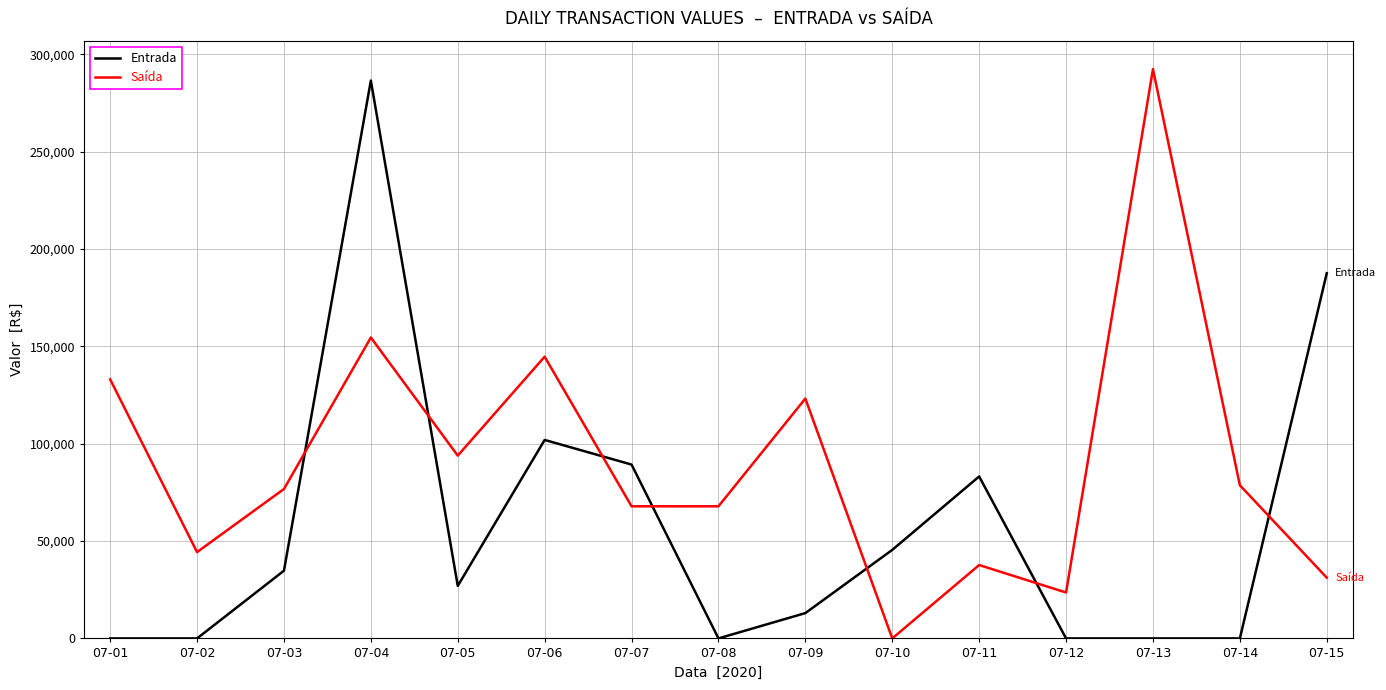

How many lines are shown in the chart?

2